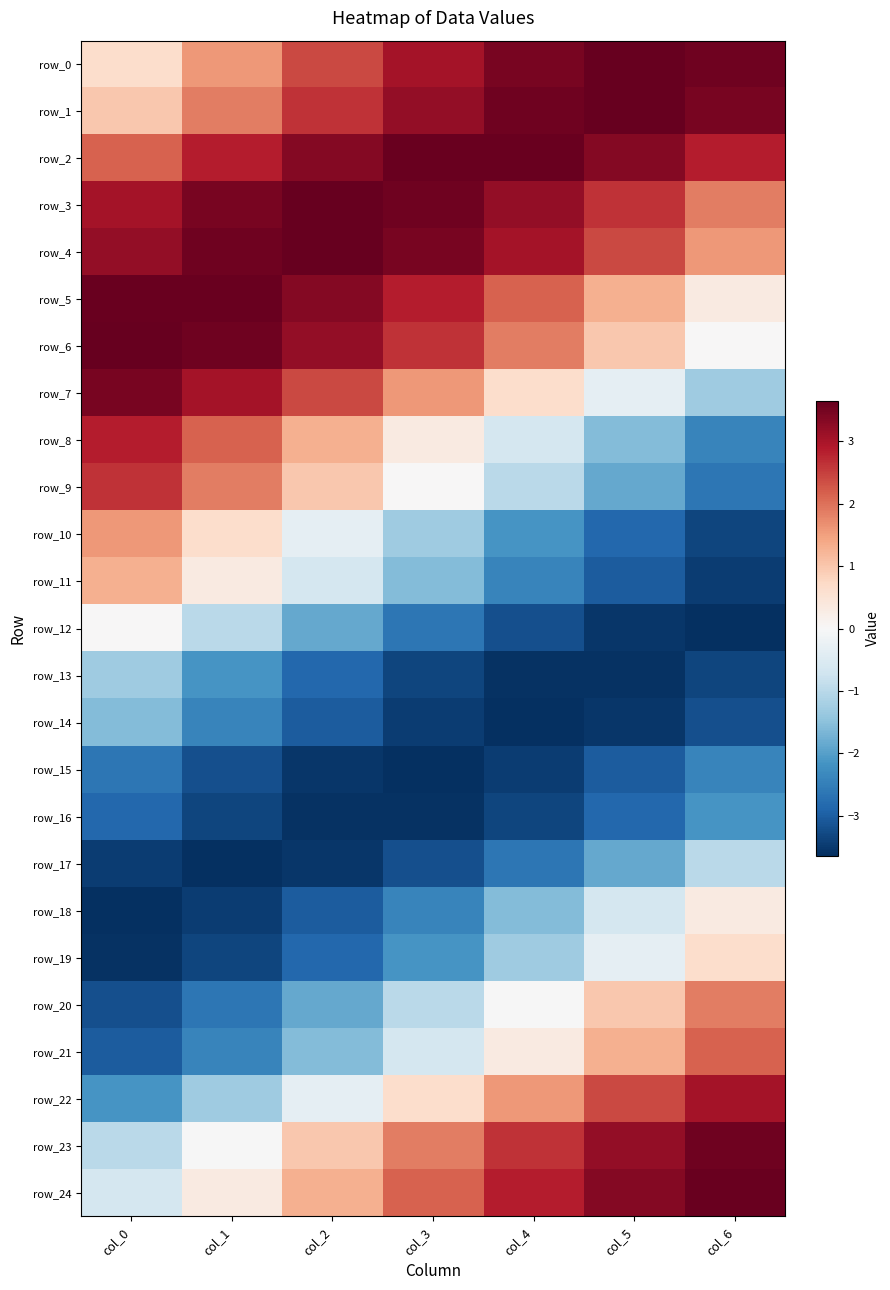

At col_4, list the series in order from smallest to largest.

row_14, row_13, row_15, row_16, row_12, row_17, row_11, row_10, row_18, row_19, row_9, row_8, row_20, row_21, row_7, row_22, row_6, row_5, row_23, row_24, row_4, row_3, row_0, row_1, row_2